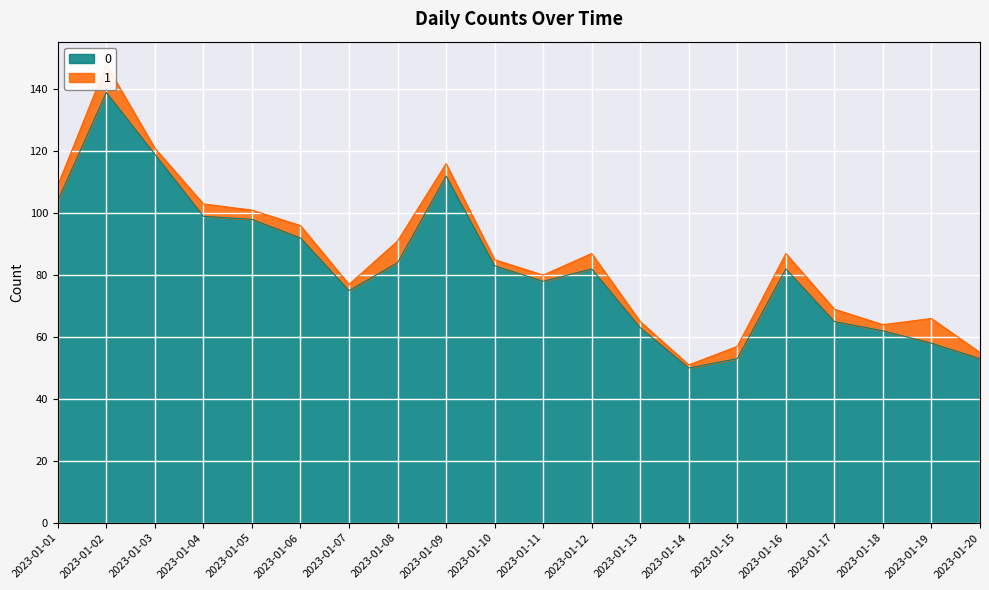

True or false: the data shows 62 at 2023-01-18.

True